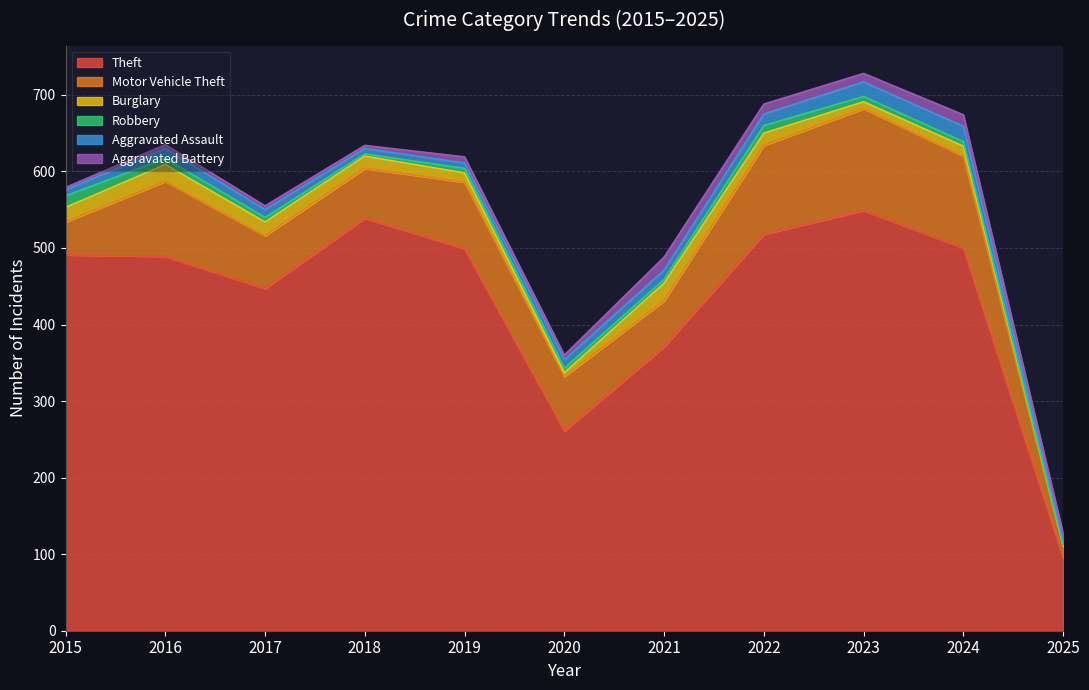

At which category does Aggravated Assault reach its first local peak?

2016